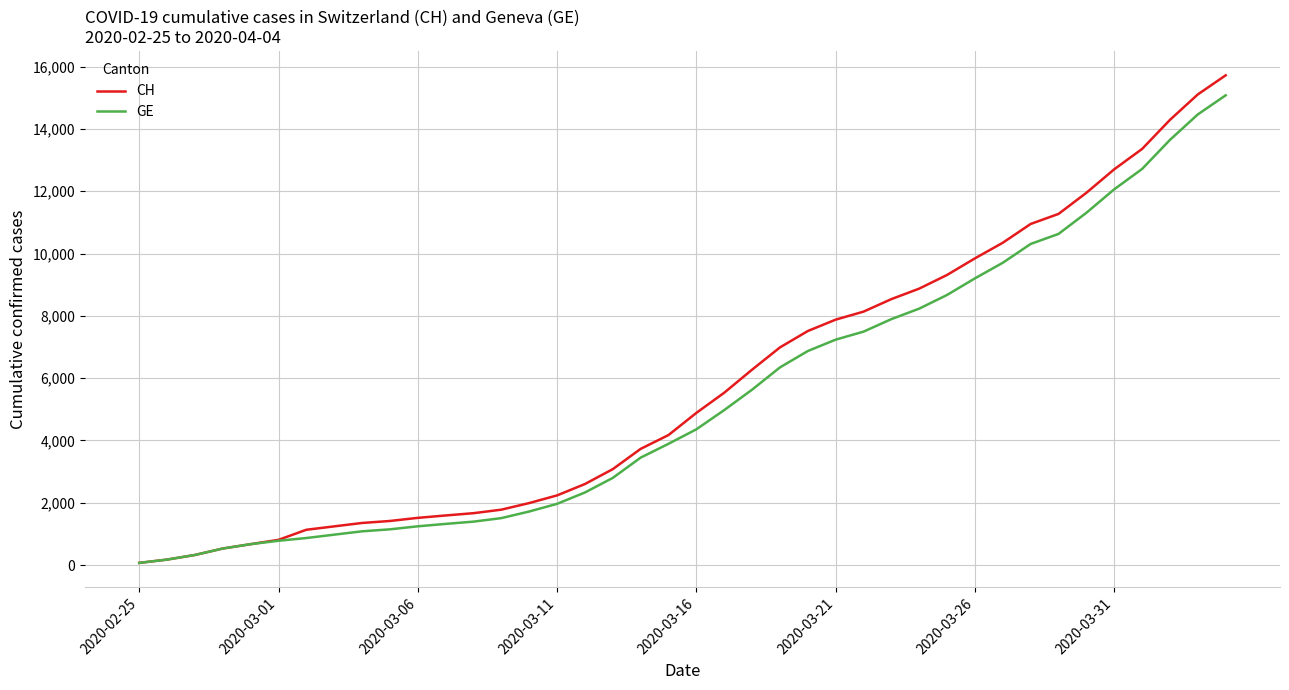

What is the difference between the maximum and minimum values in the GE series?

15005